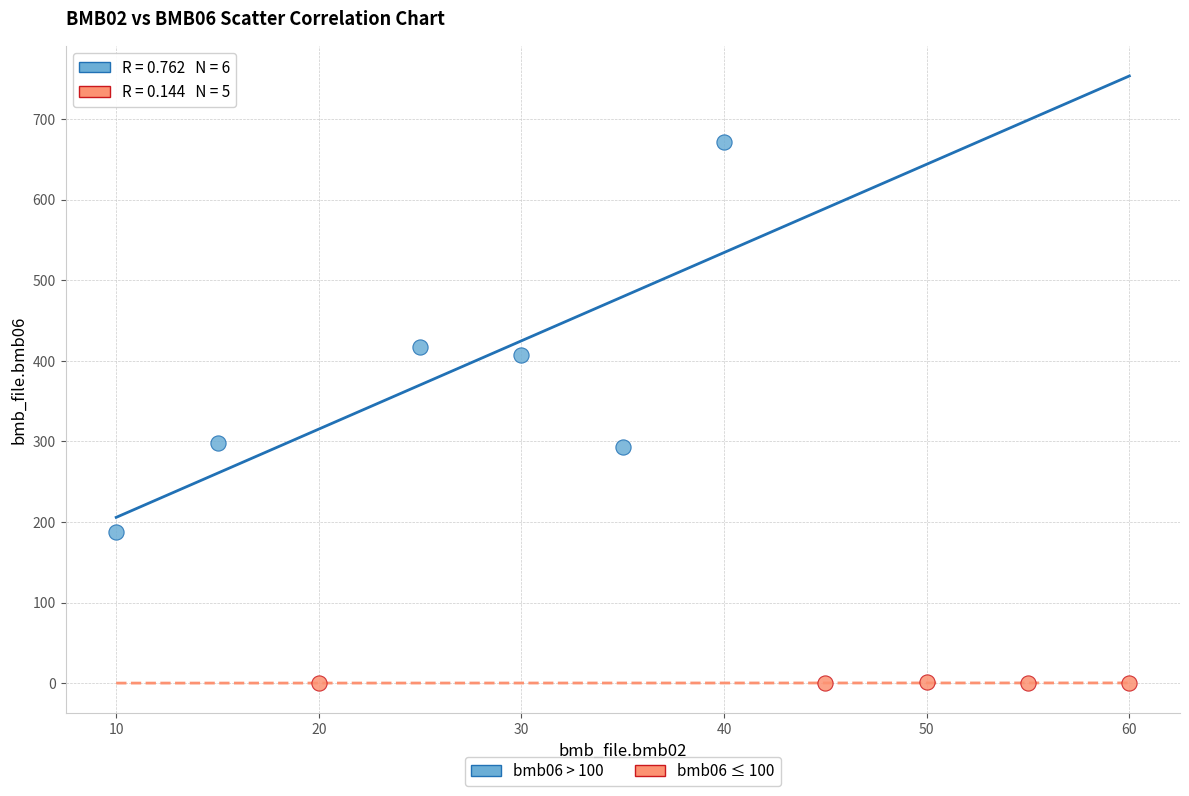

Which series contains the lowest Y value?

bmb06 ≤ 100